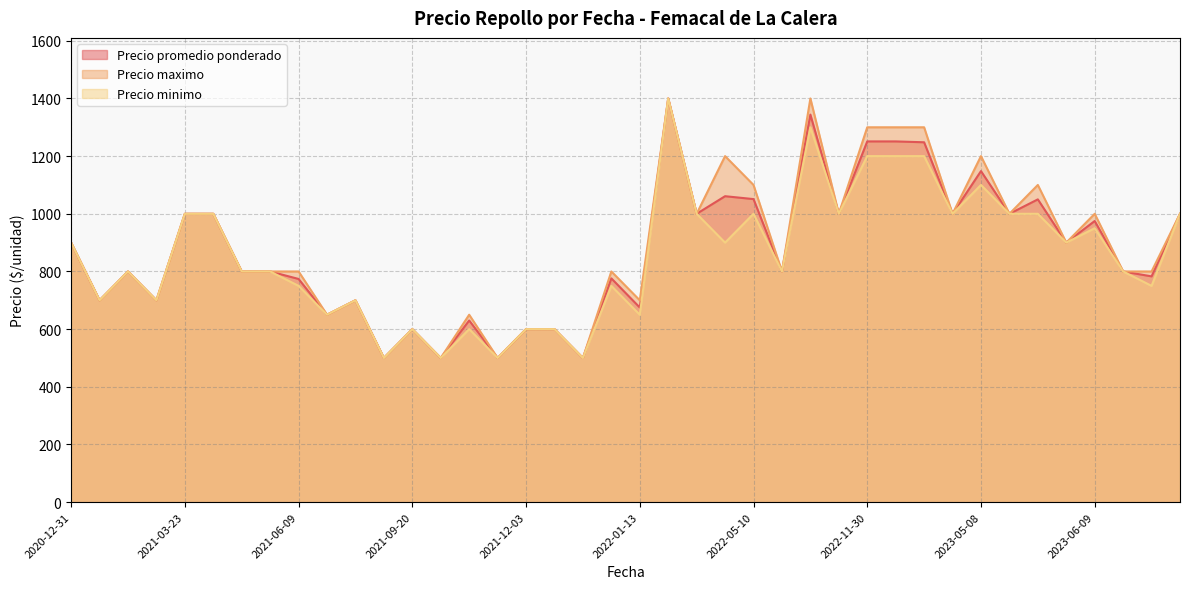

How many lines are shown in the chart?

3